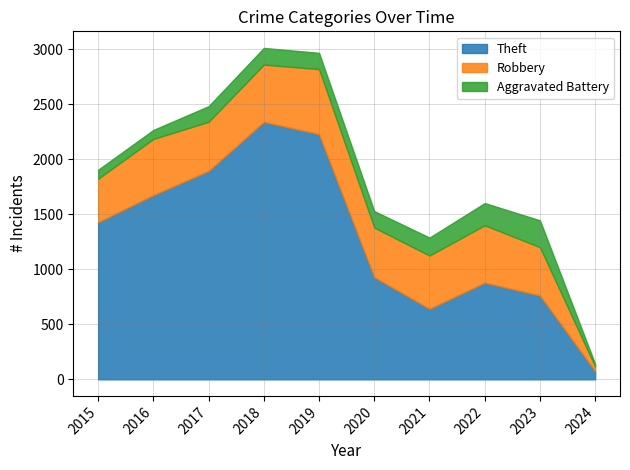

How many lines are shown in the chart?

3